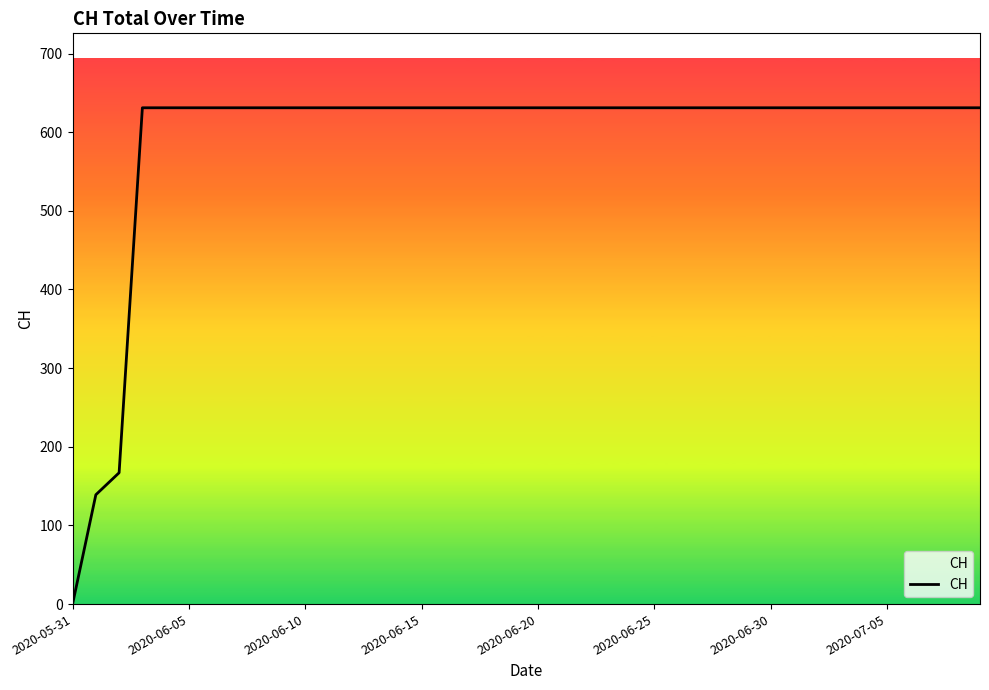

What is the maximum value shown in the chart?

631